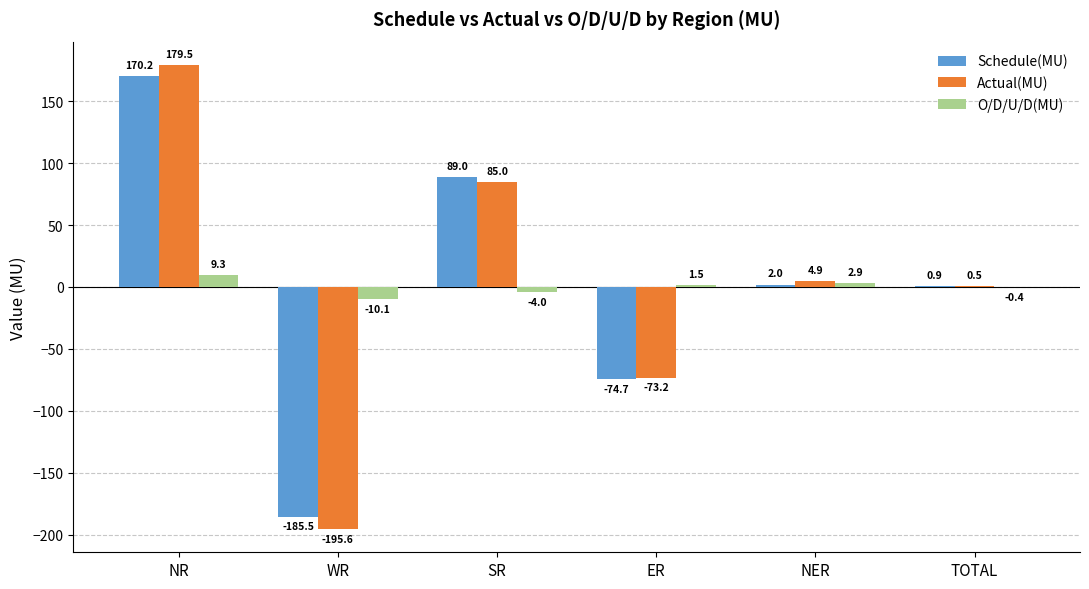

Which series has the widest spread of values?

Actual(MU)